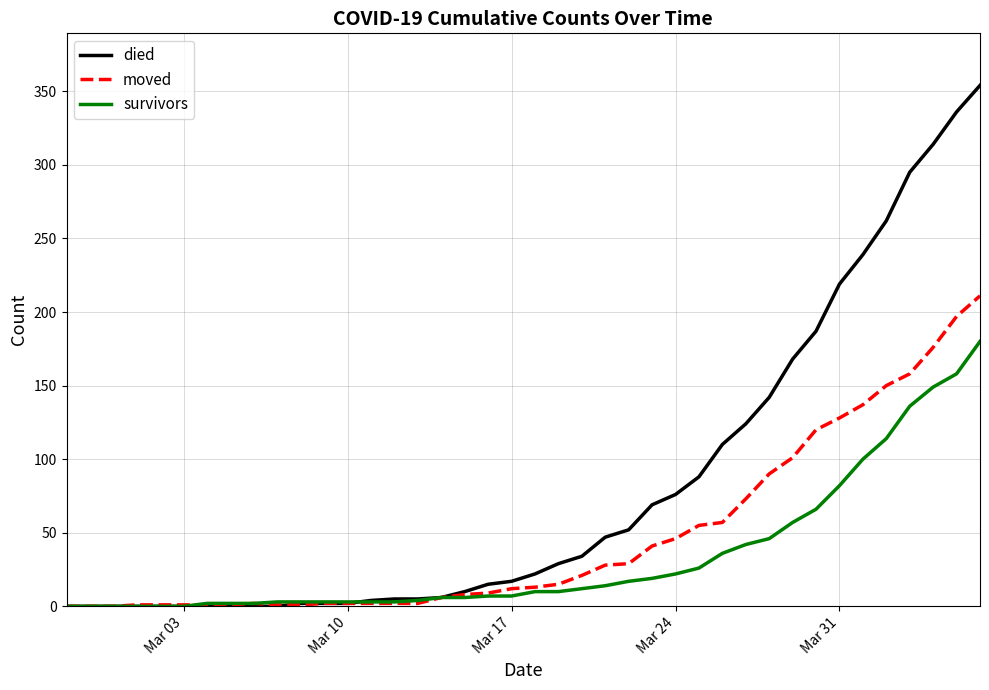

At how many categories does at least one series exceed 144?

9